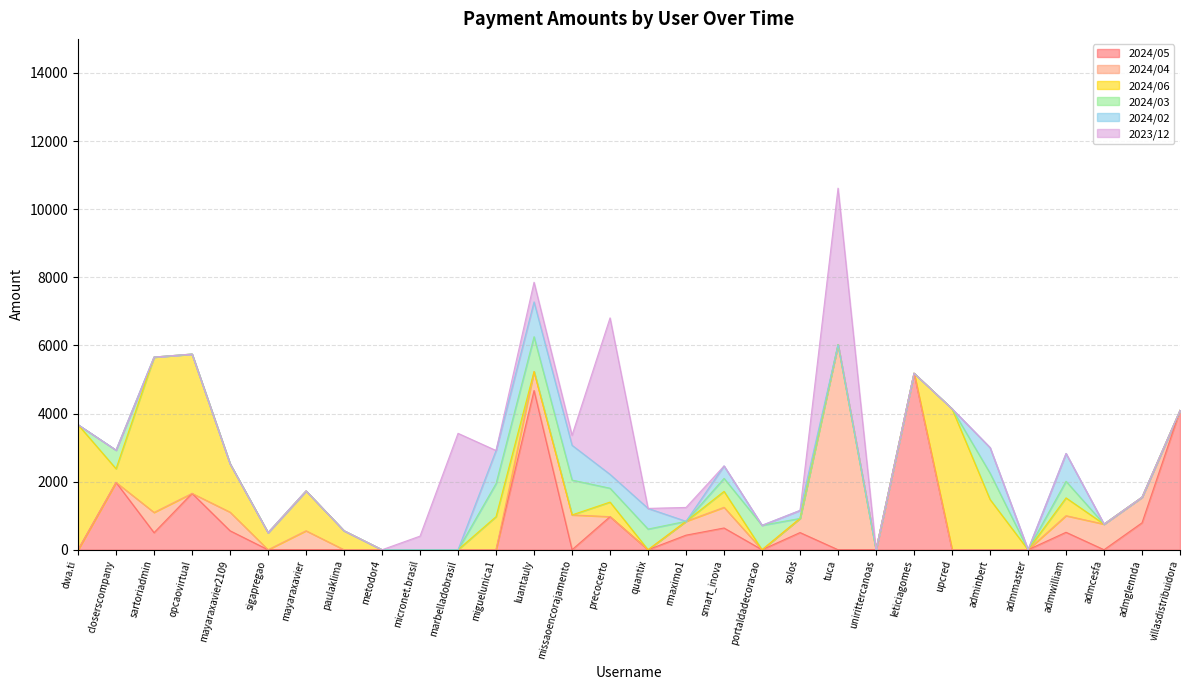

The 2024/06 series shows 0.0 at admcesfa. True or false?

True